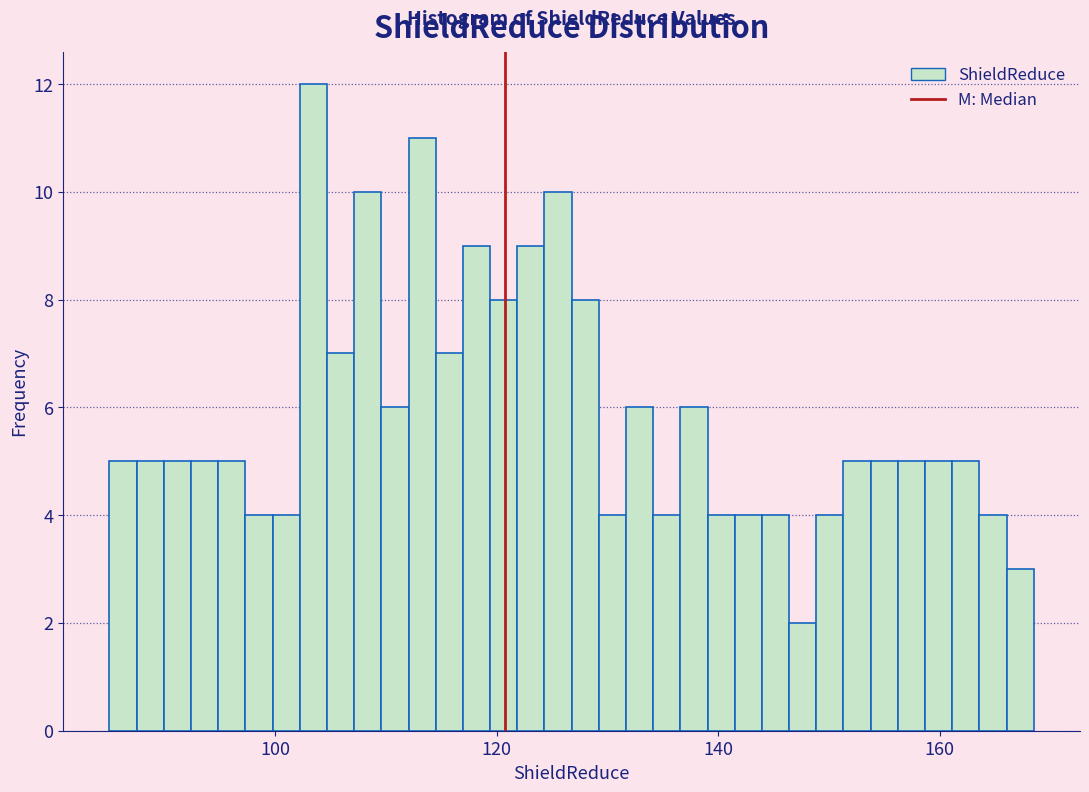

Around what value on the x-axis is the tallest bar? Give the approximate position of its centre, as read against the axis.

104